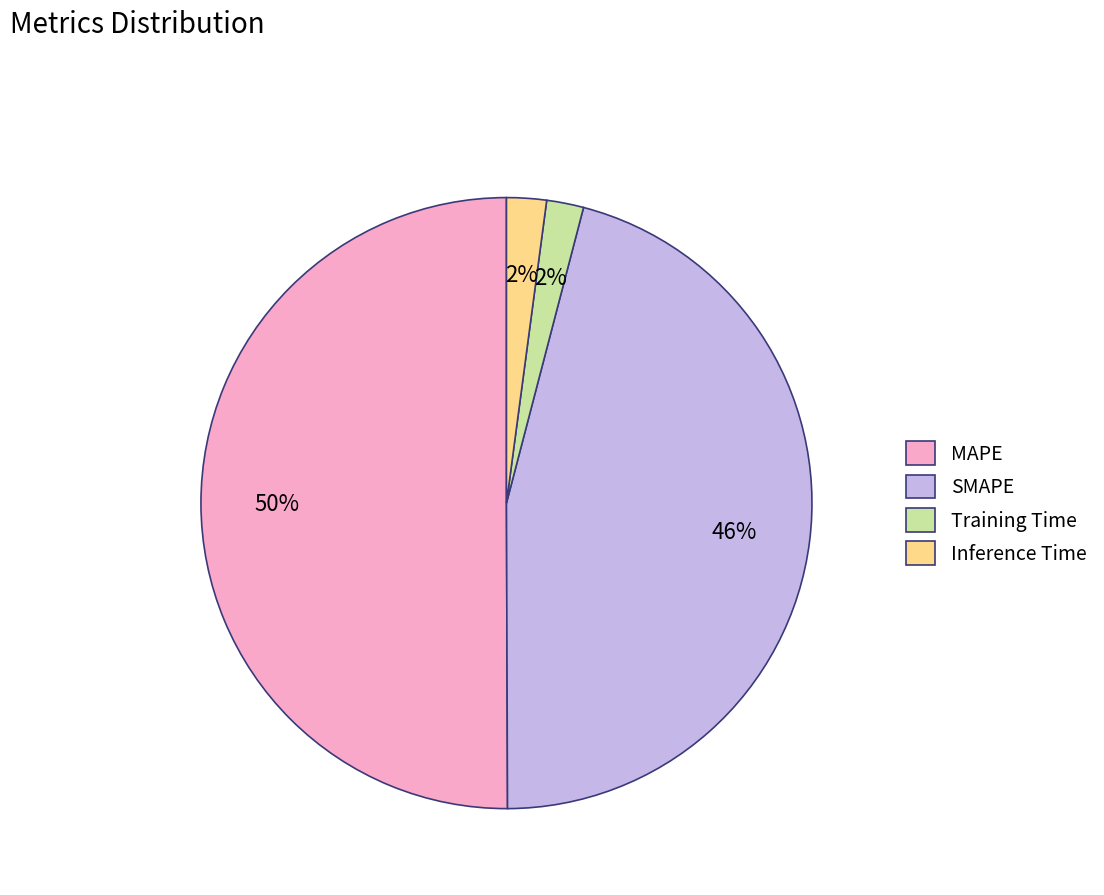

The Training Time slice represents 2% of the pie. True or false?

True